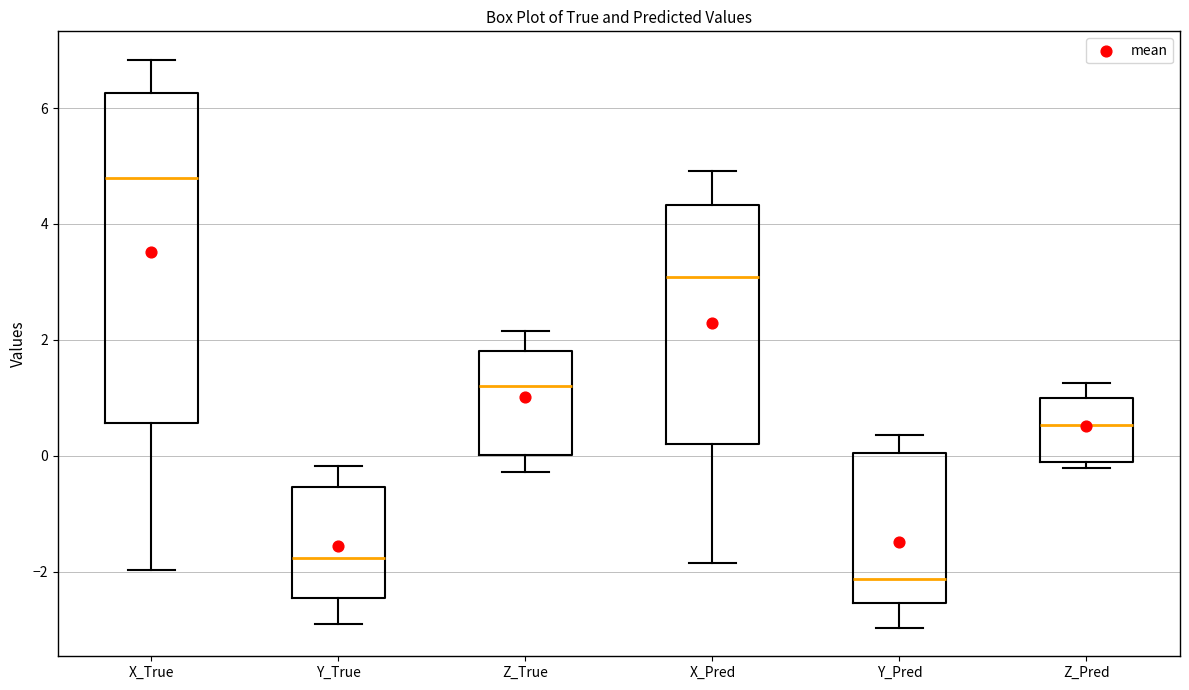

Which box is the tallest, from its lower edge to its upper edge?

X_True